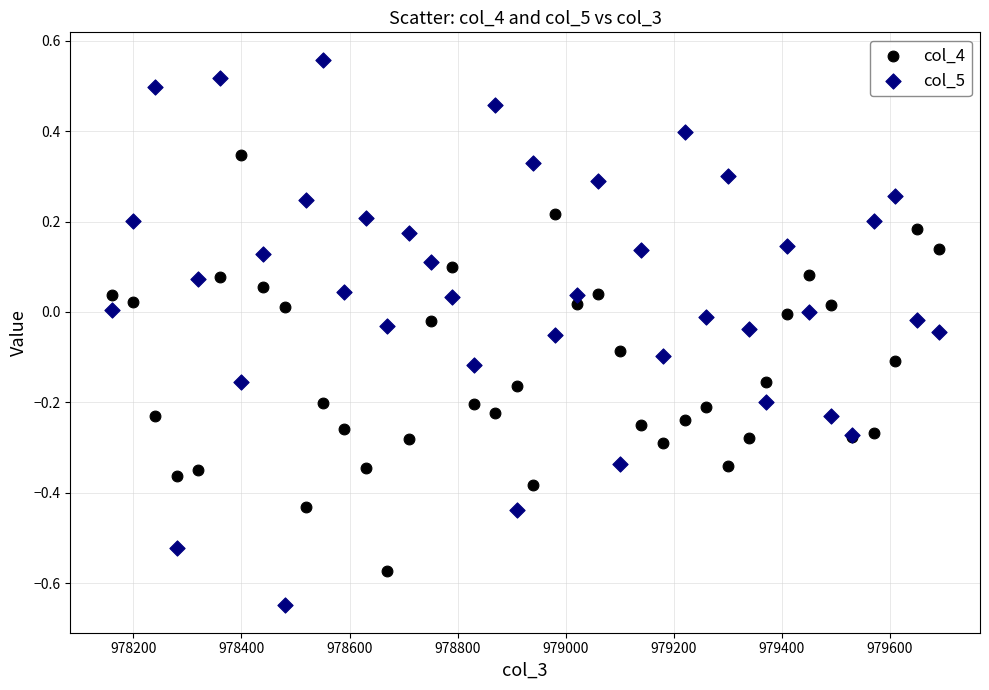

Which series has the widest spread of Y values?

col_5